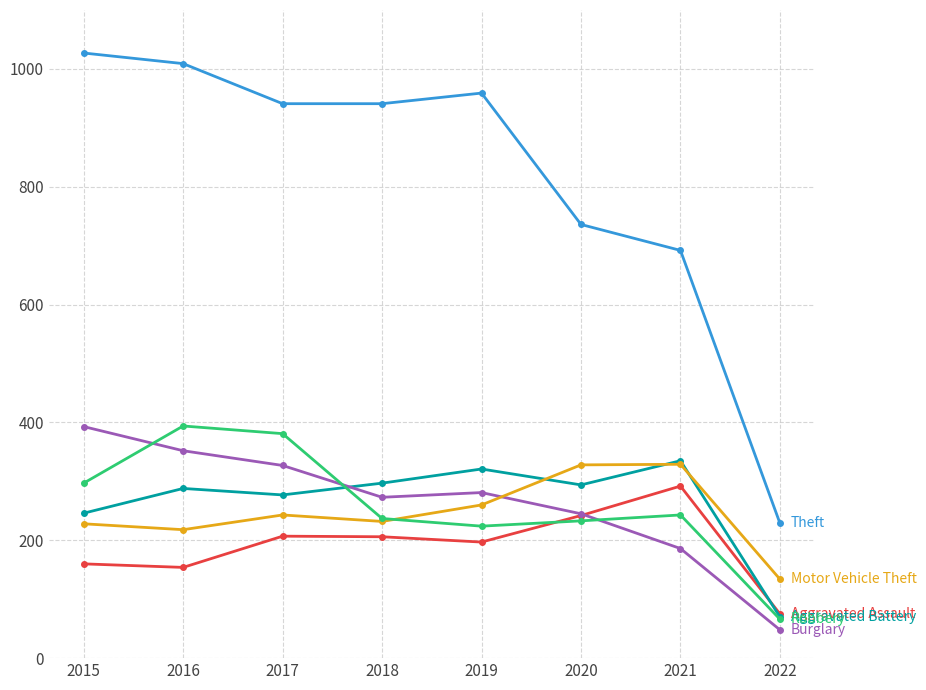

What is the spread (max minus min) of values at 2019?

762